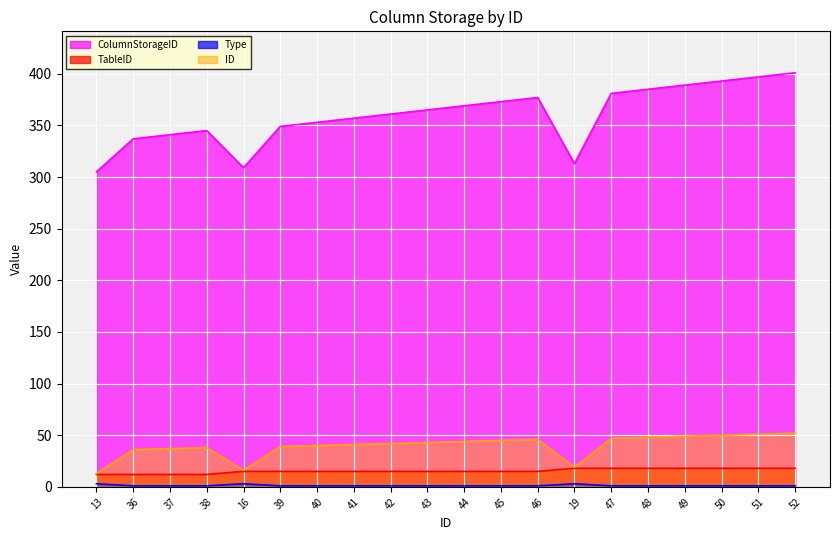

What value does the Type series have at 16?

3